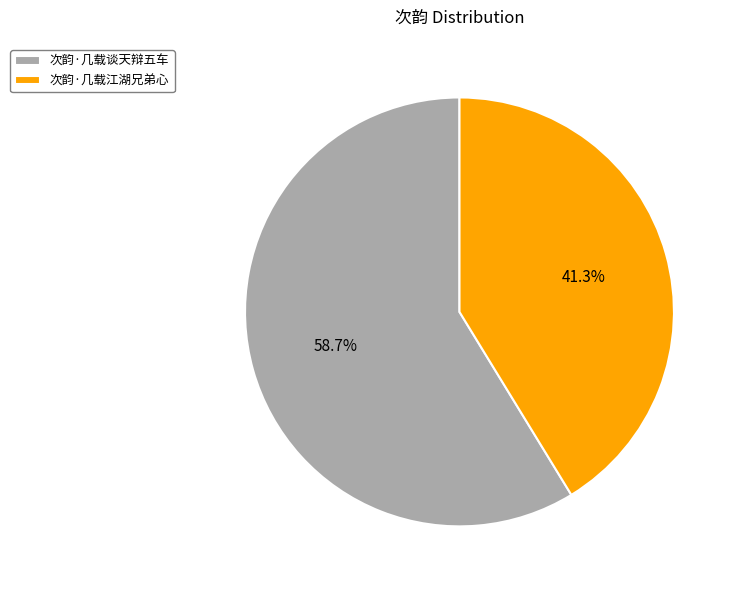

To the nearest percent, what portion does 次韵·几载谈天辩五车 represent?

59%